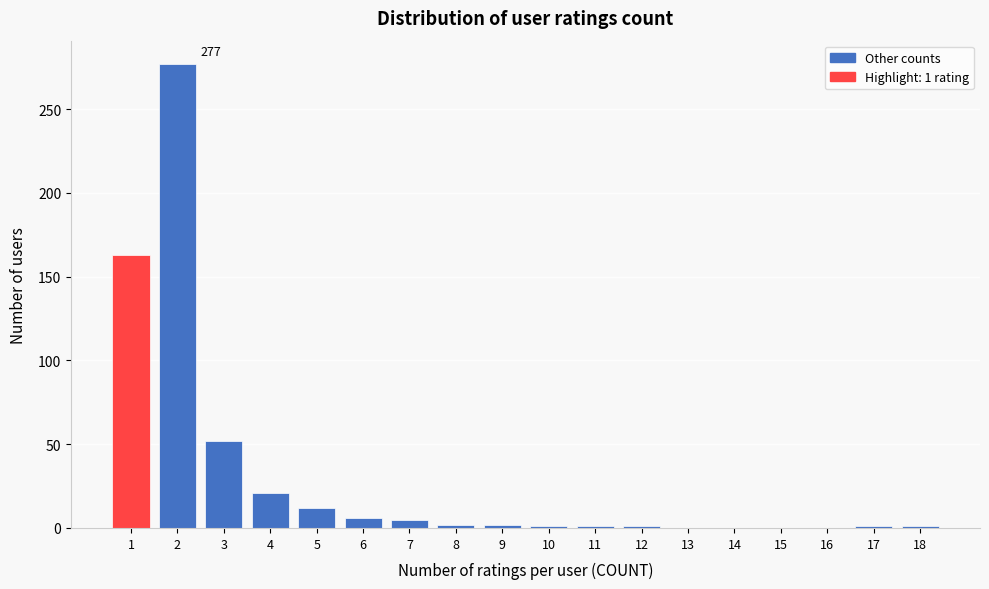

Is it true that the value at 16 is 0?

True